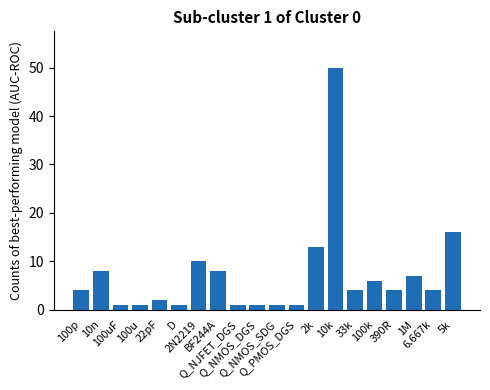

The chart shows a value of 13 at BF244A. True or false?

False